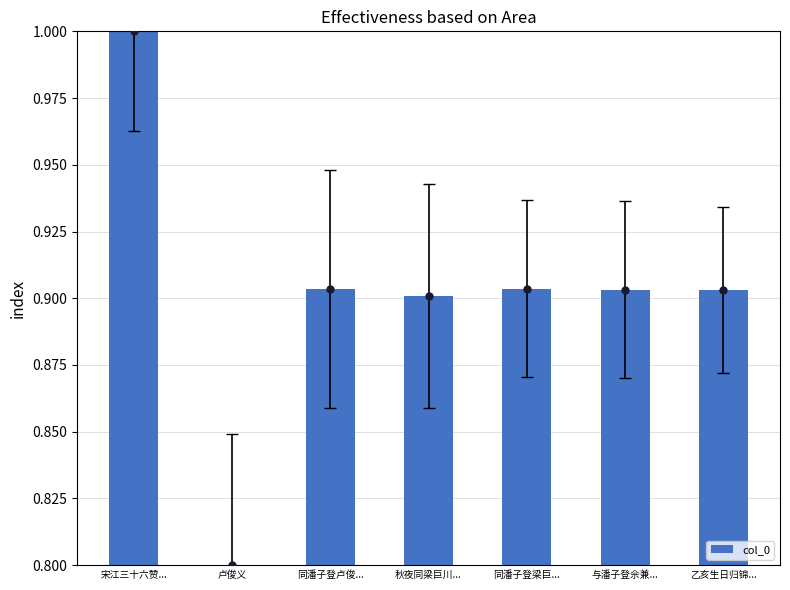

Rank the categories by value from highest to lowest.

宋江三十六赞..., 同潘子登梁巨..., 同潘子登卢俊..., 乙亥生日归锦..., 与潘子登佘兼..., 秋夜同梁巨川..., 卢俊义